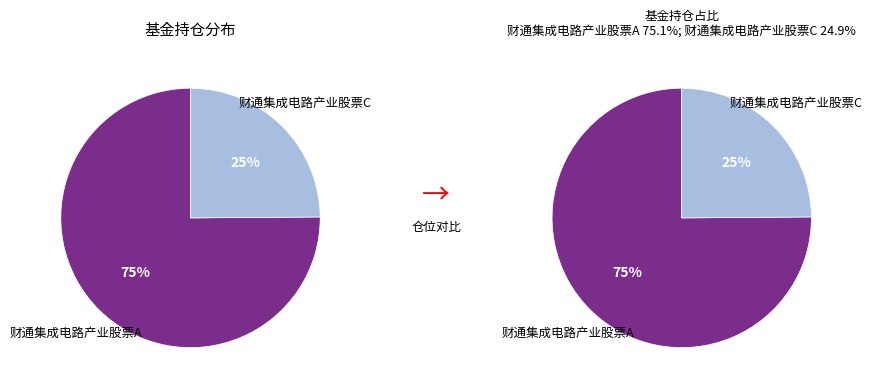

Does 财通集成电路产业股票A represent more than half of the total?

Yes